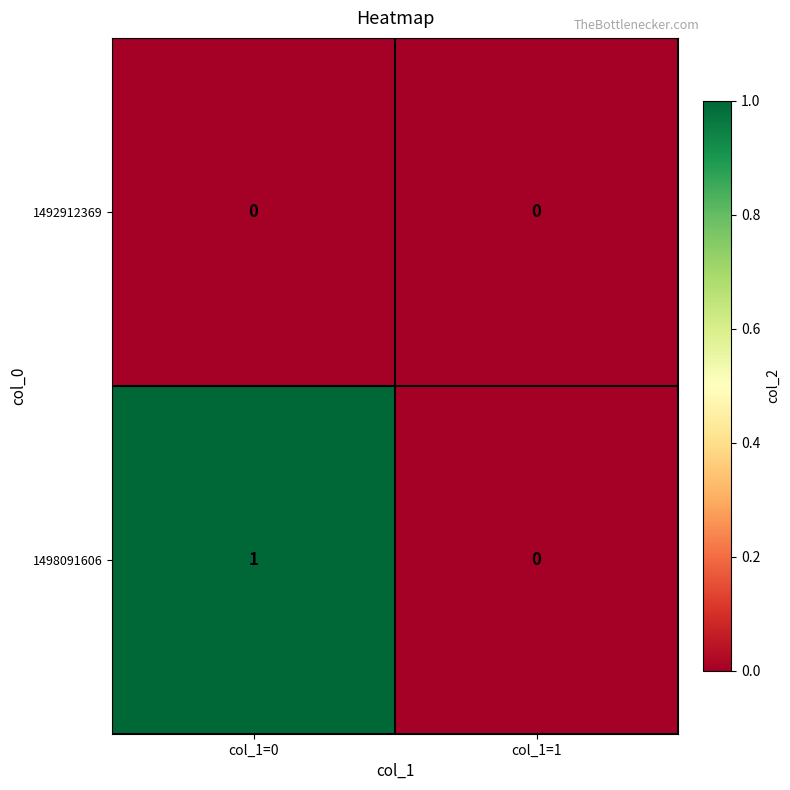

True or false: 1498091606 has a value of 2 at col_1=0.

False